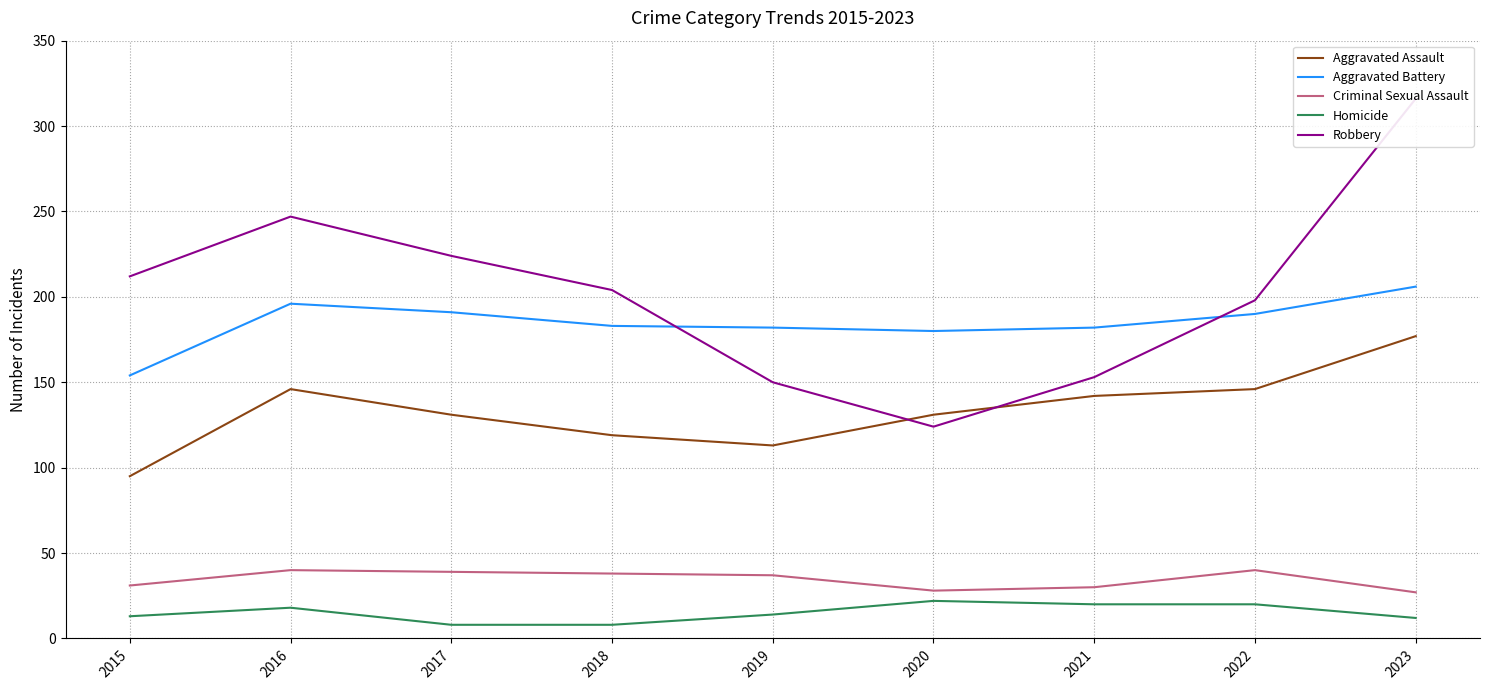

Does the chart have visible grid lines?

Yes